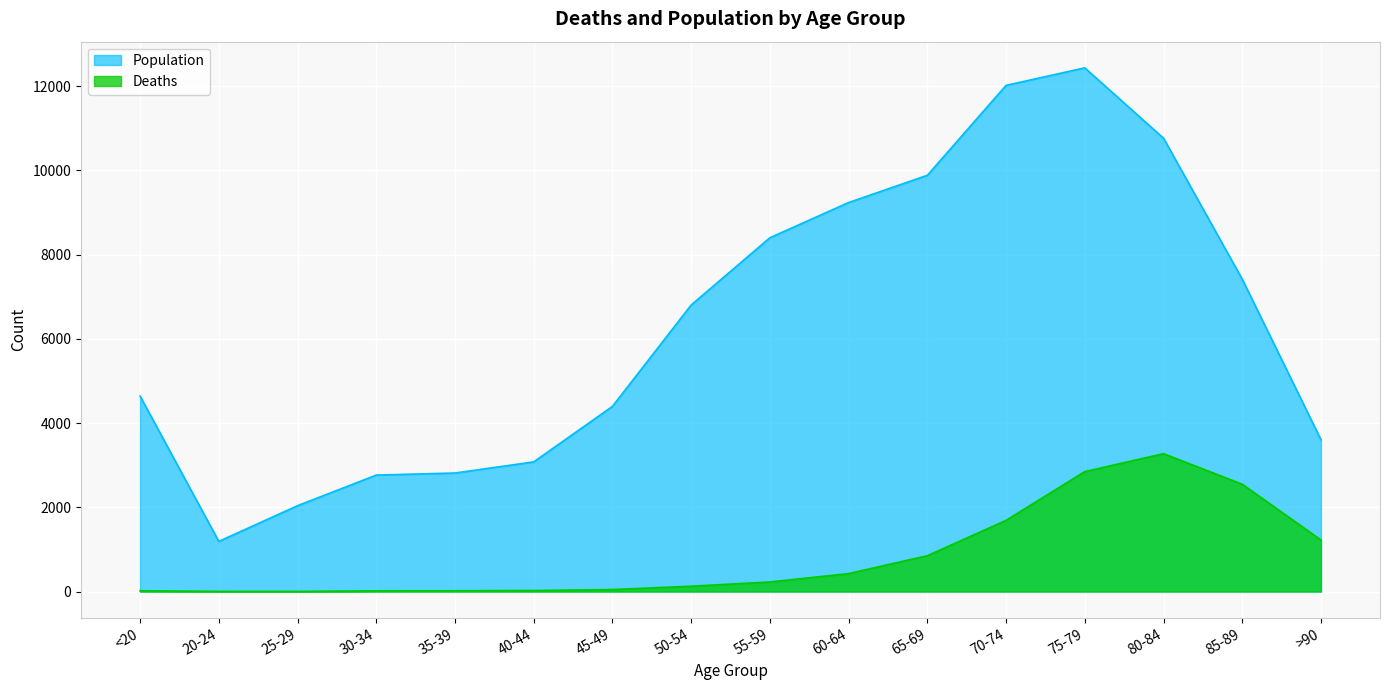

How many distinct data groups are displayed?

2